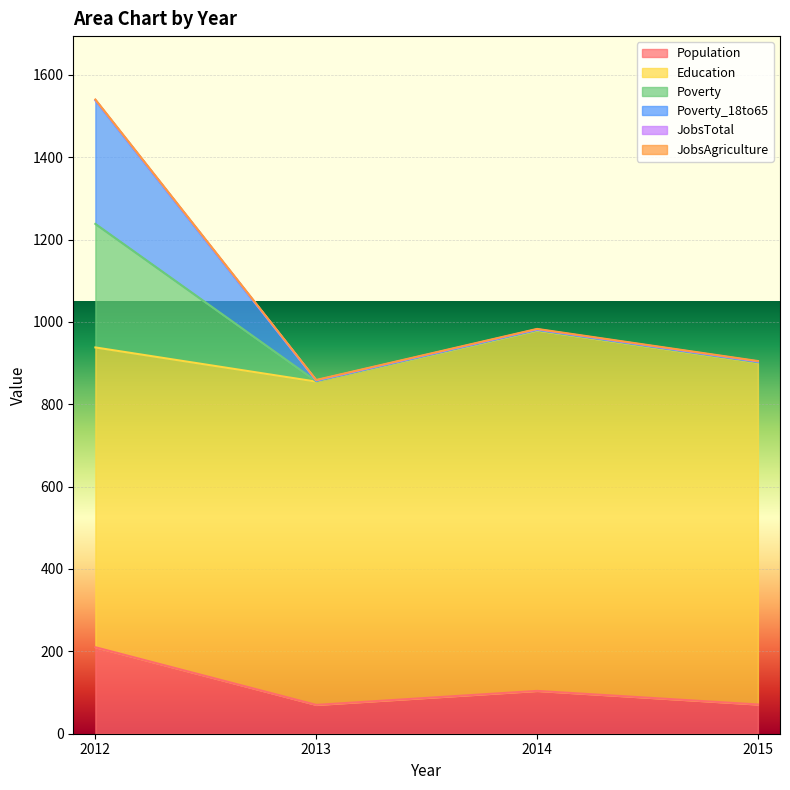

Does the chart display data point markers on the line(s)?

No